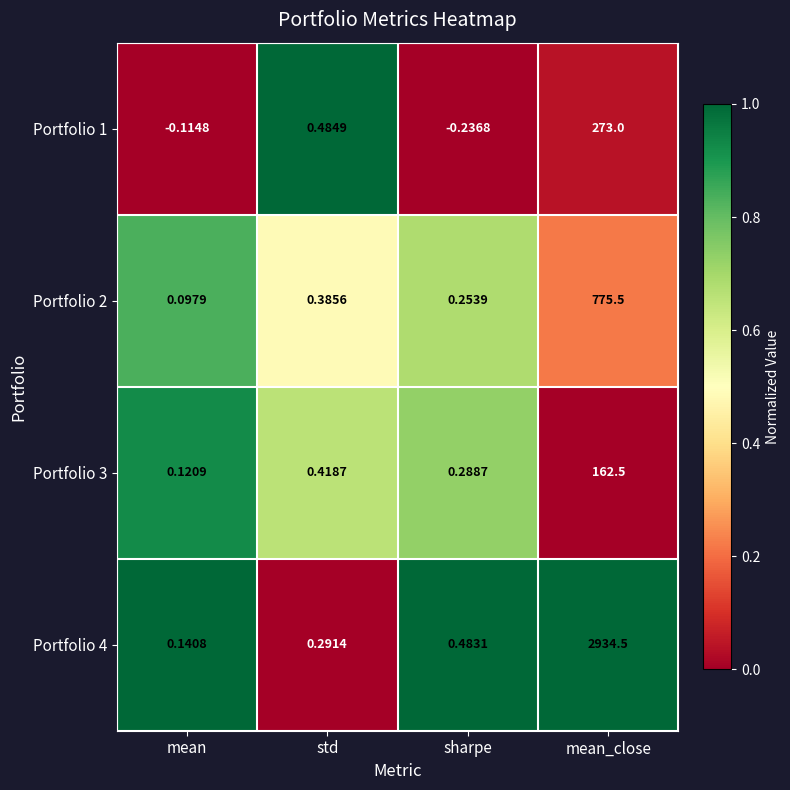

At how many categories does at least one series exceed 0?

4